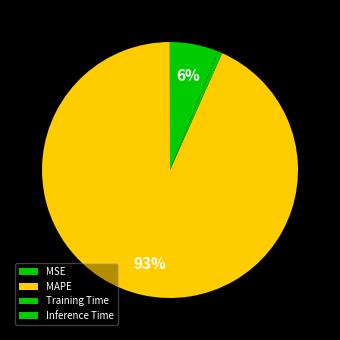

What percentage do Inference Time and MSE together represent?

6.2%